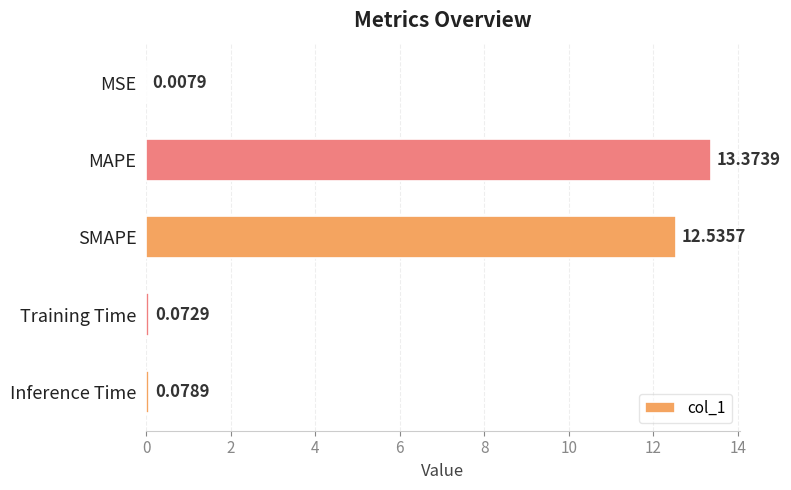

What is the maximum value shown in the chart?

13.4